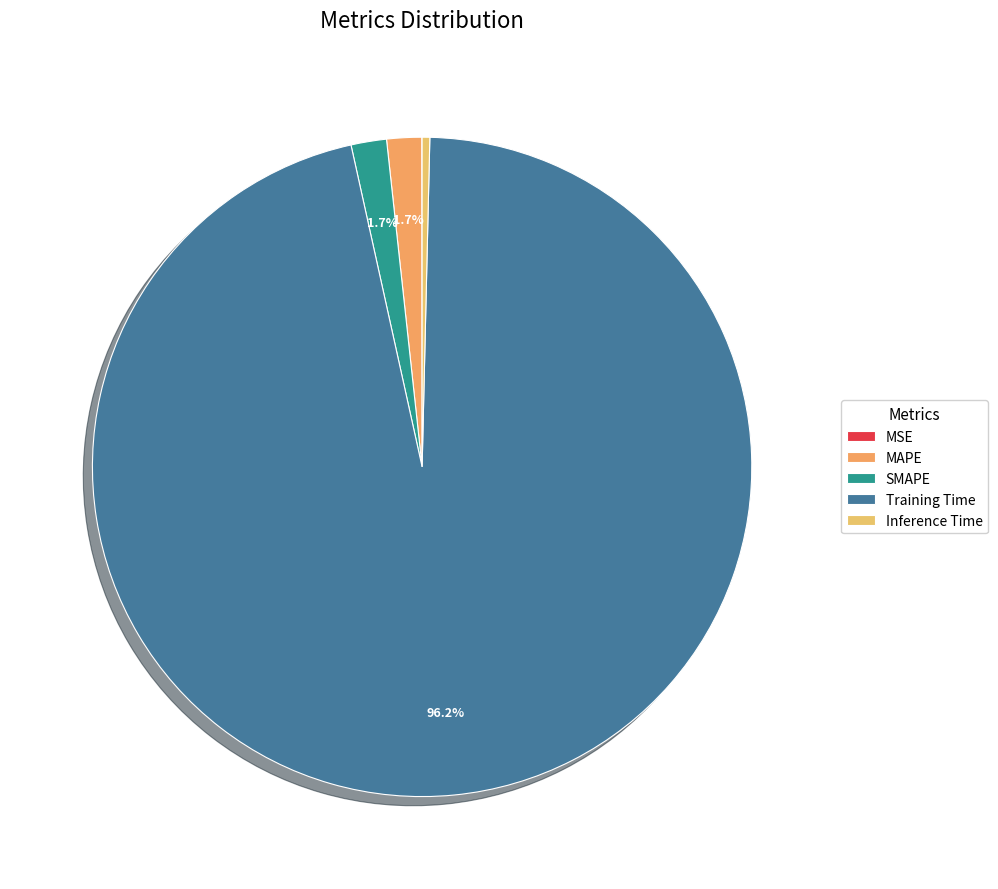

Which slice is the largest?

Training Time